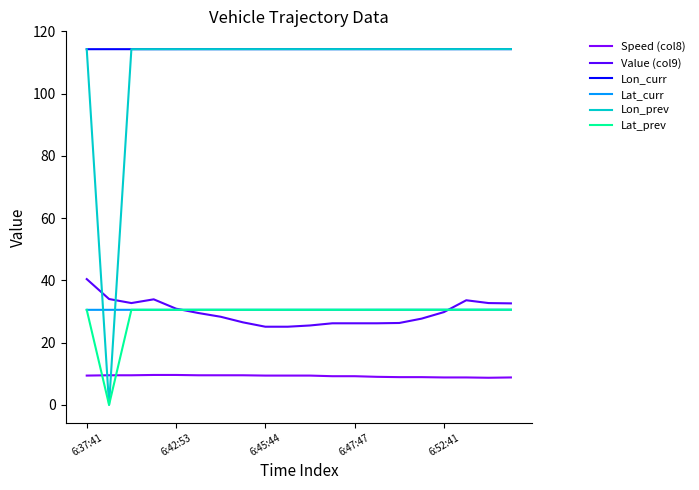

True or false: Speed (col8) and Lon_curr cross at least once.

False